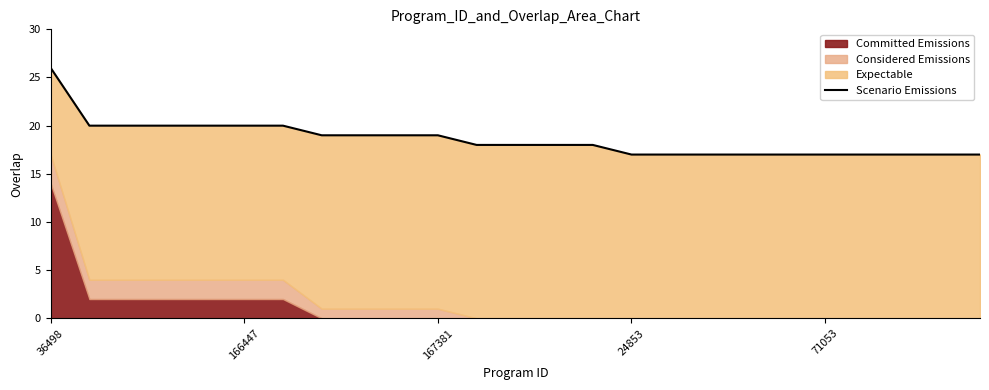

How many values are between 17 and 20?

24